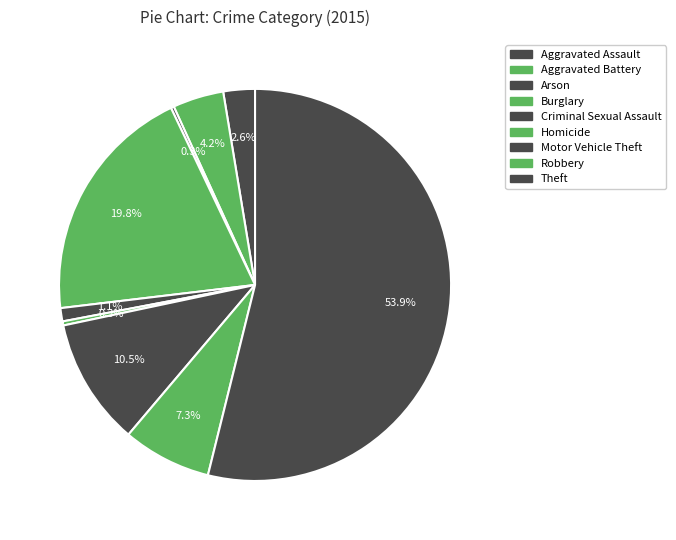

How many segments does this pie chart have?

9